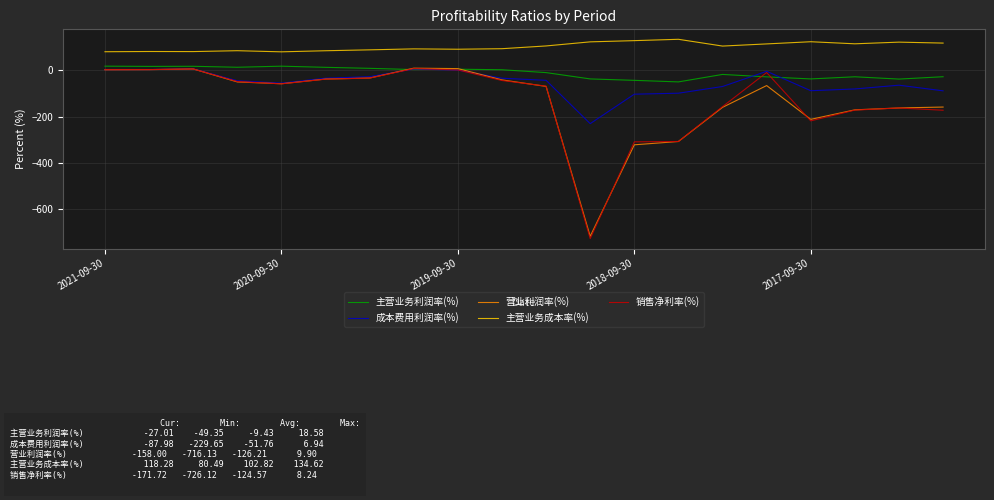

What is the maximum value shown in the chart?

134.6